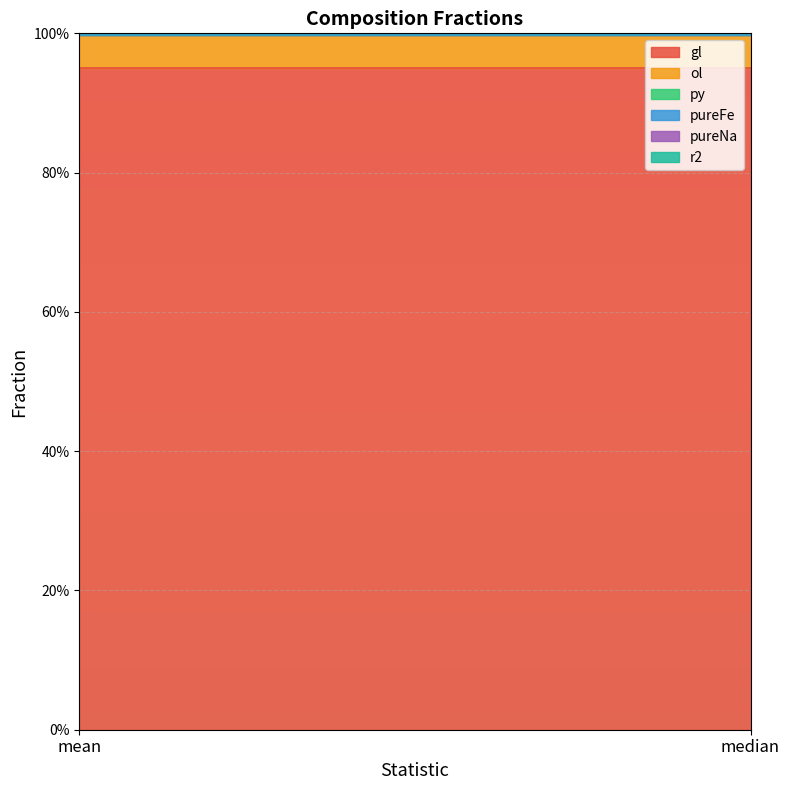

The value of py at median is 0.0. True or false?

True